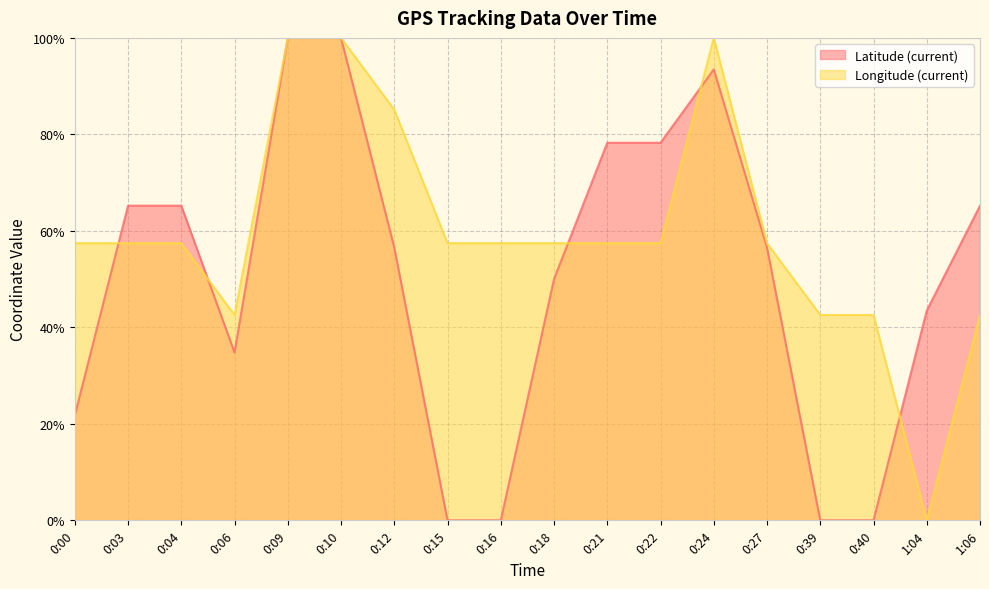

What is the difference between the second highest and minimum values in the Latitude (current) series?

100.0